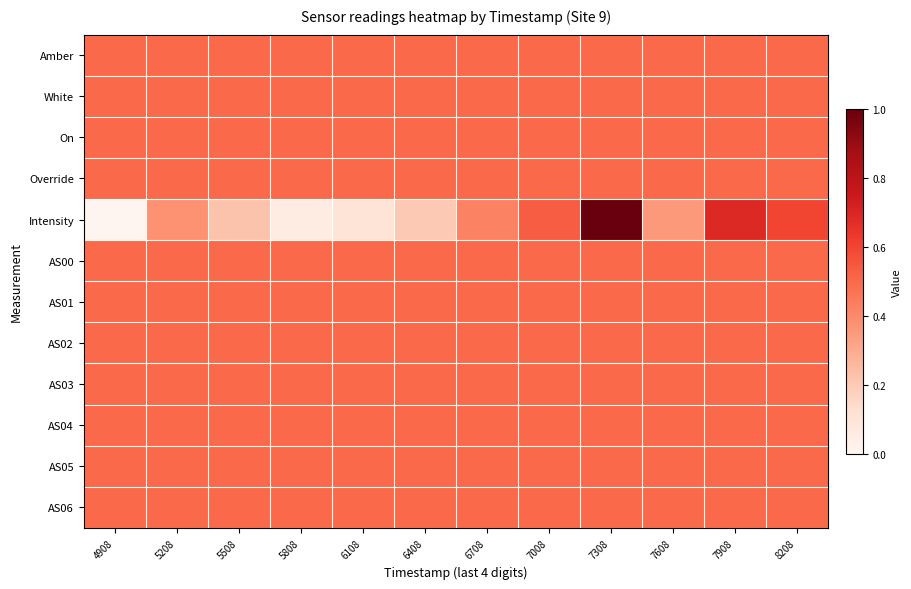

Which has a higher value, 7008 or 8208?

7008